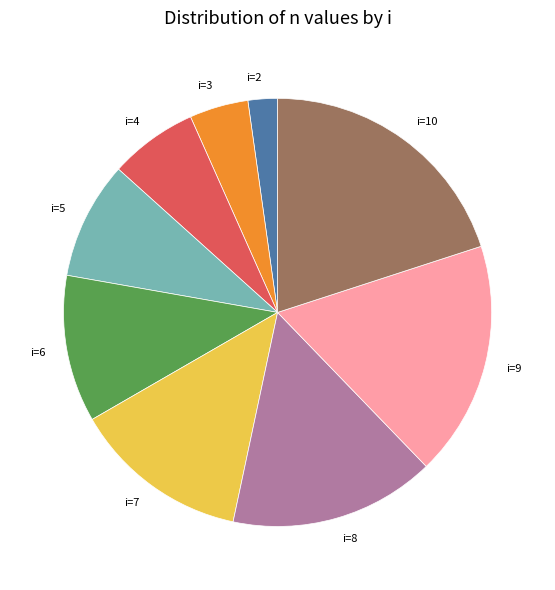

Which category has the smallest portion of the pie?

i=2